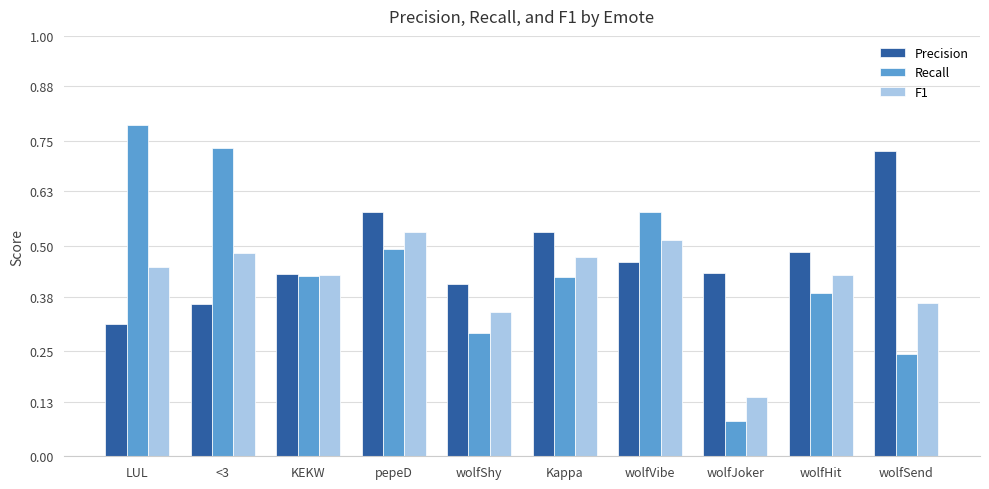

List the series in order of their overall mean, highest first.

Precision, Recall, F1